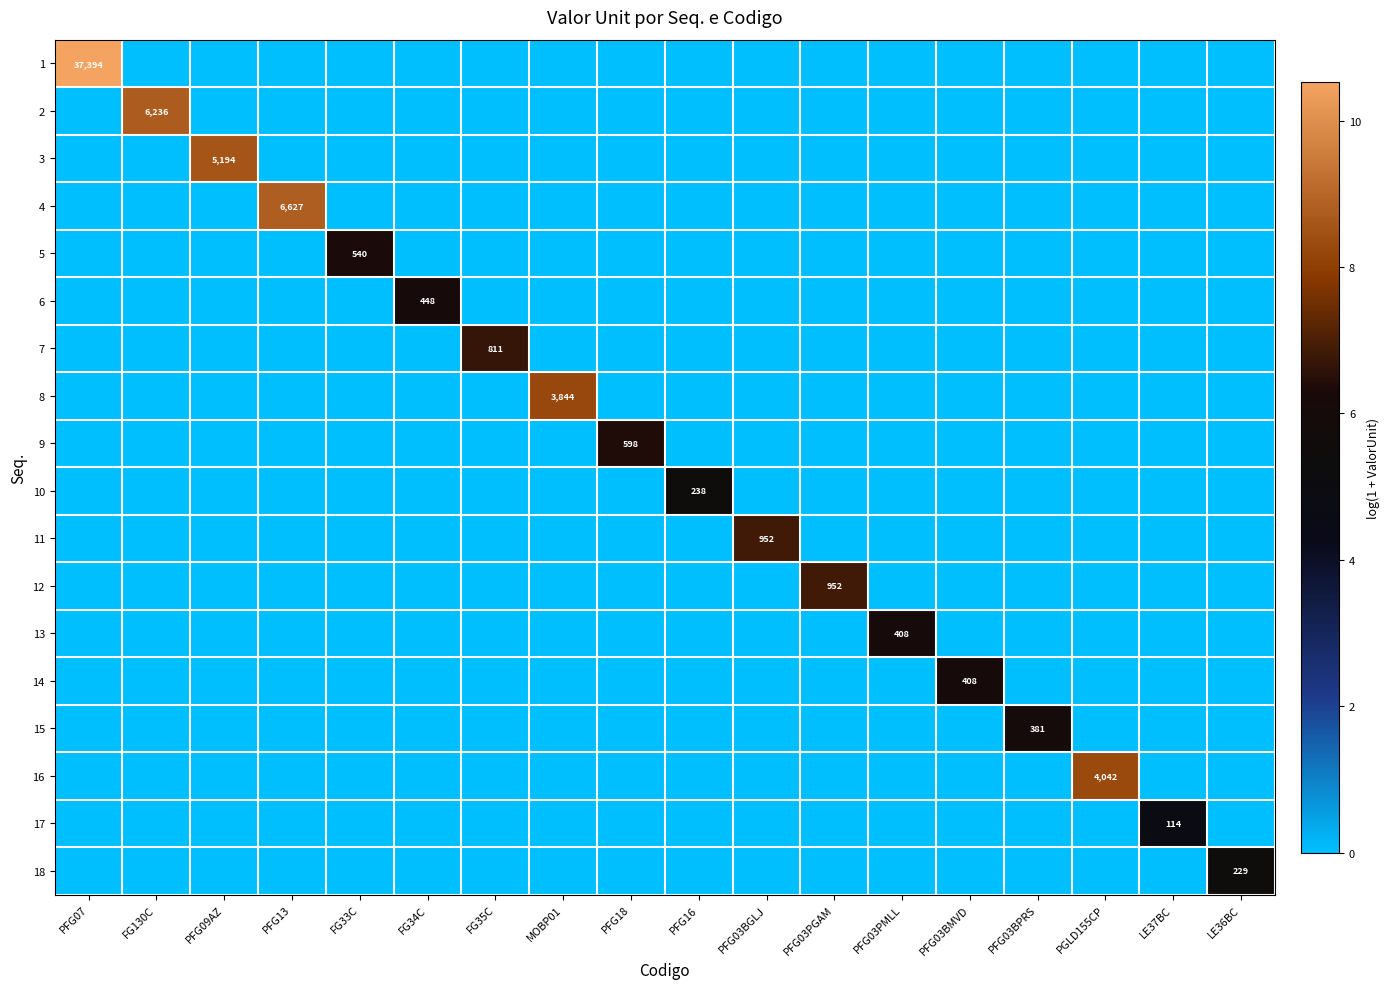

Where is 18 nearest to the value 2?

PFG07